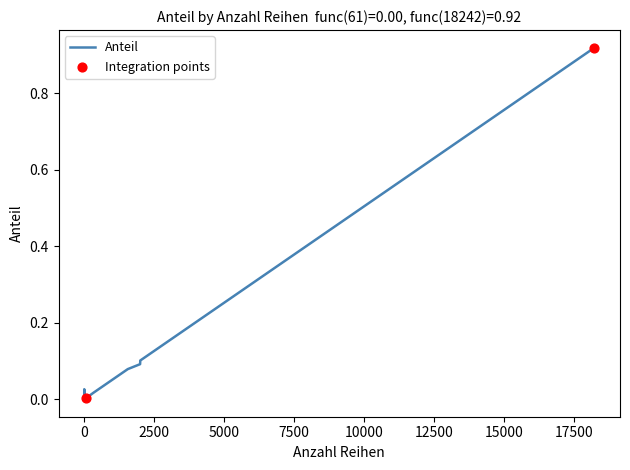

Which has a higher value, 15 or 1?

15